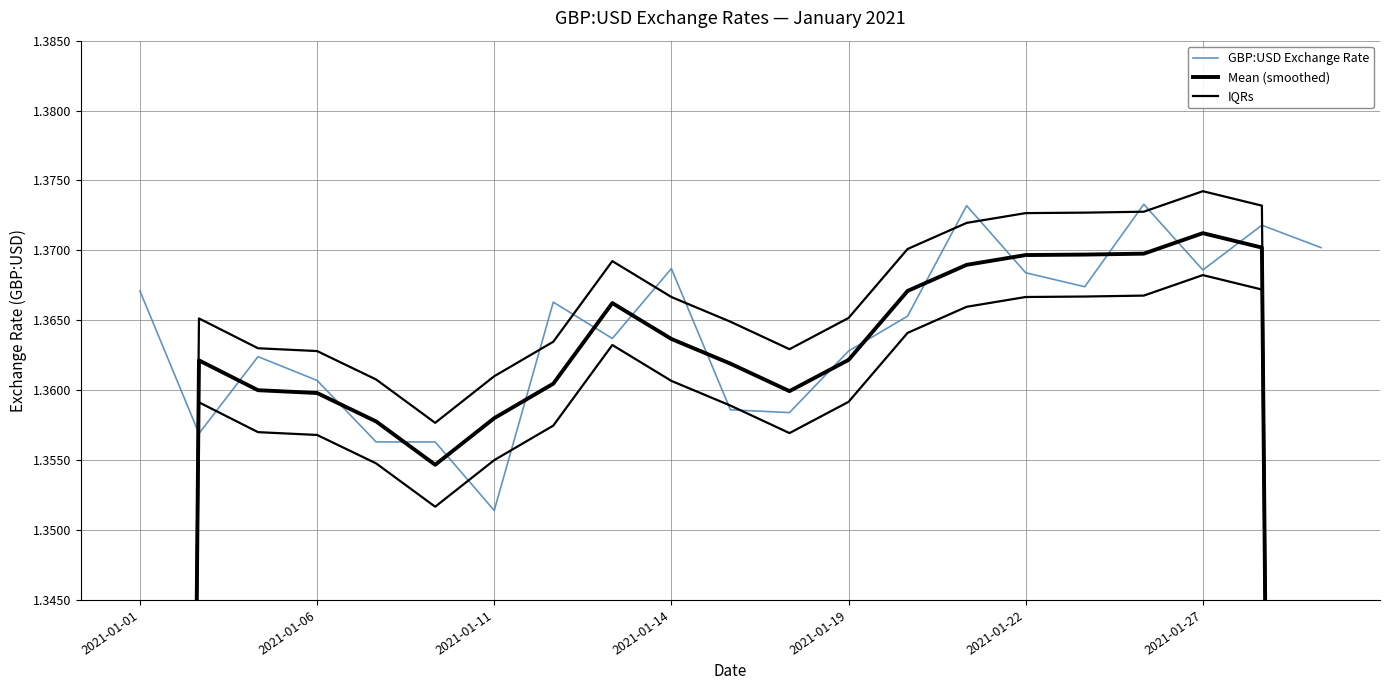

The value of GBP:USD Exchange Rate at 2021-01-06 is 2.1. True or false?

False